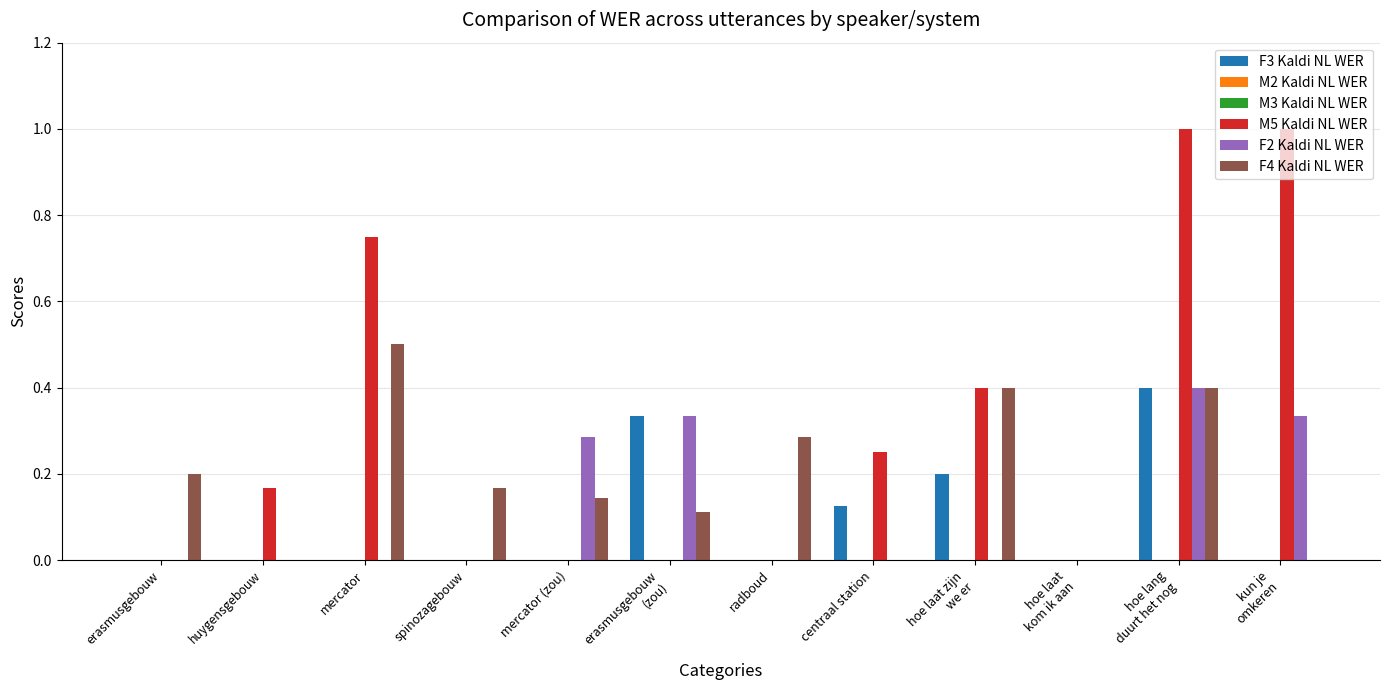

At which category is the sum across all series the highest?

hoe lang
duurt het nog